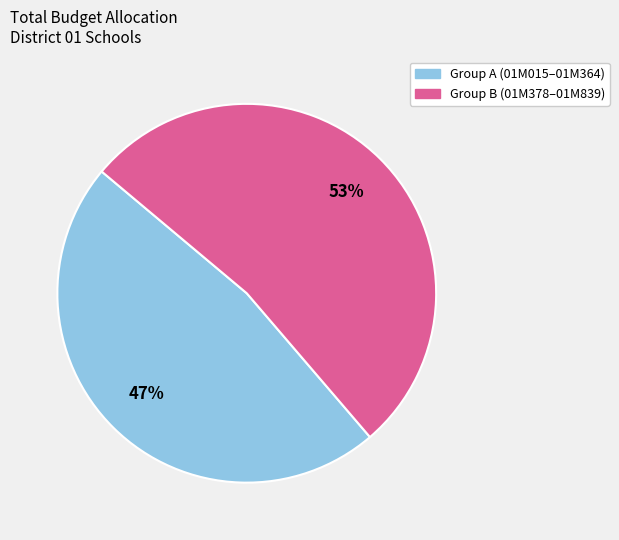

To the nearest percent, what portion does Group B (01M378–01M839) represent?

53%